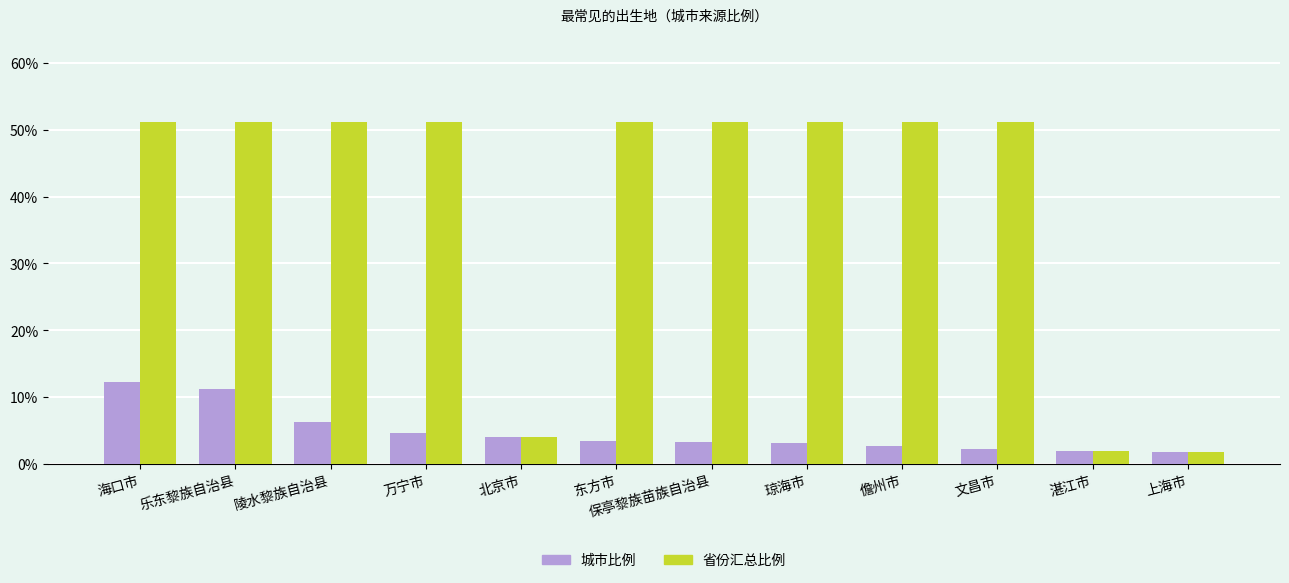

What is the difference between the maximum and second lowest values in the 城市比例 series?

10.3